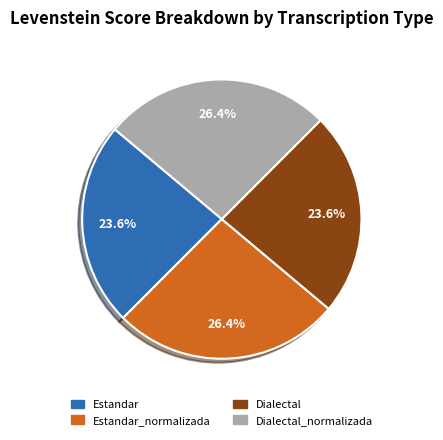

What is the ratio of the value at Estandar_normalizada to the value at Dialectal?

1.1